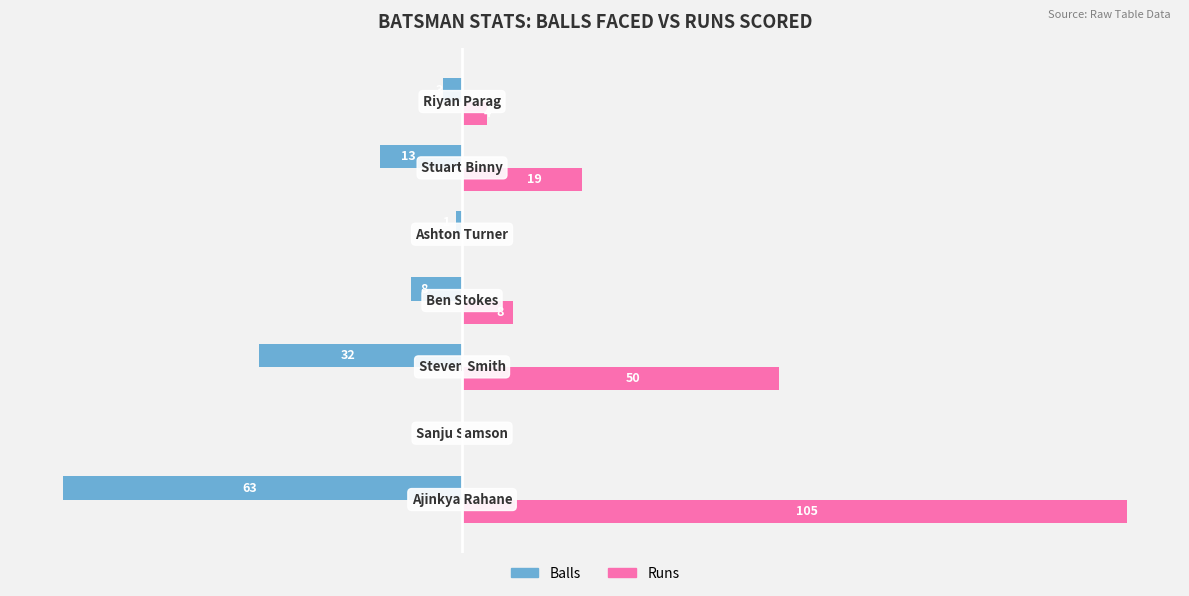

Is the value of Runs at Sanju Samson greater than the value of Balls at Riyan Parag?

Yes